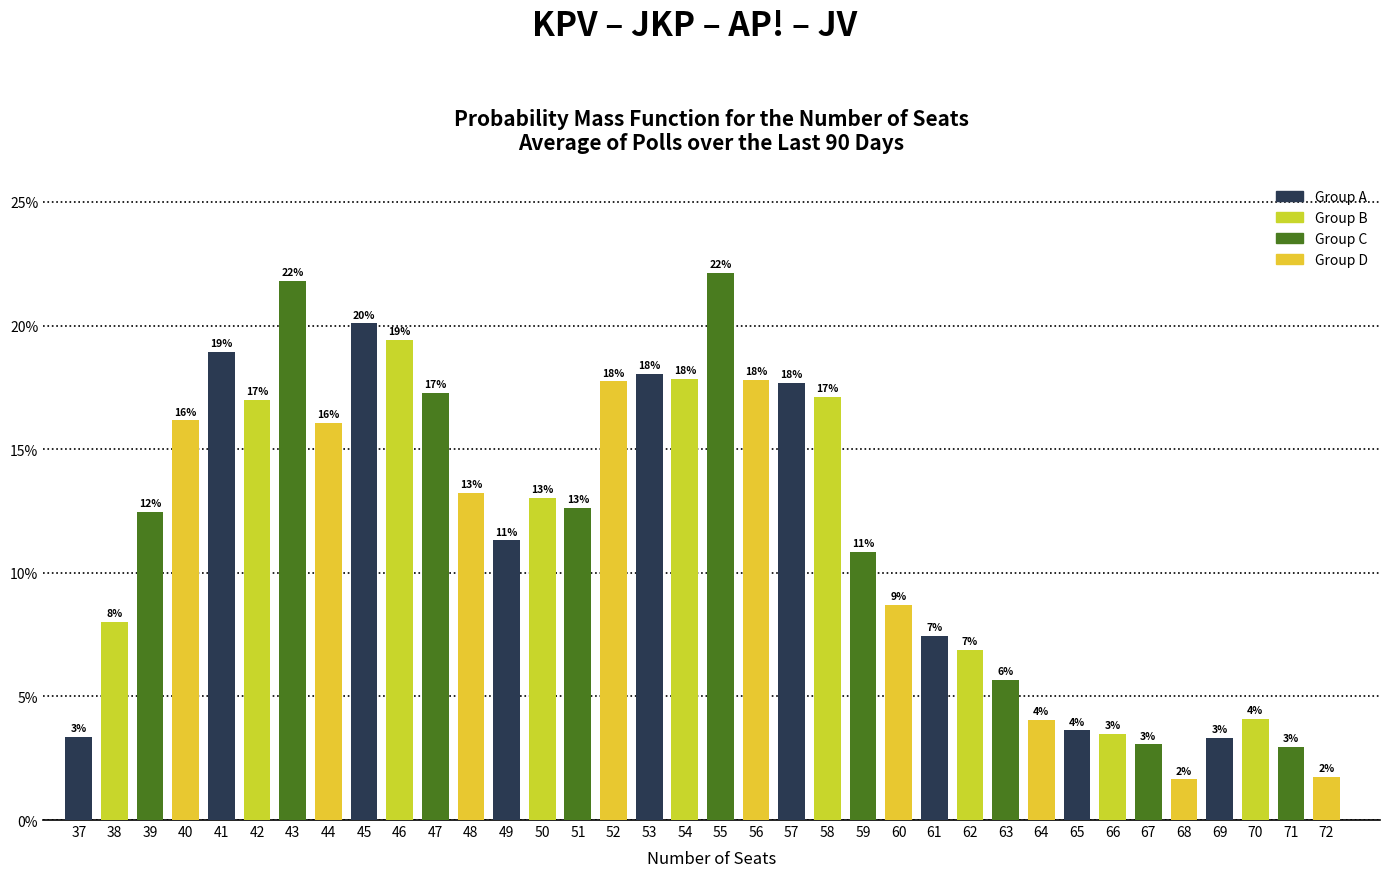

The value at 41 is 4.0. True or false?

False